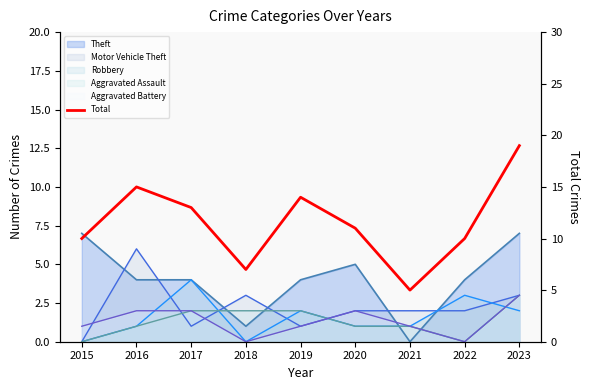

What is the difference between the values at 2017 and 2016?

2